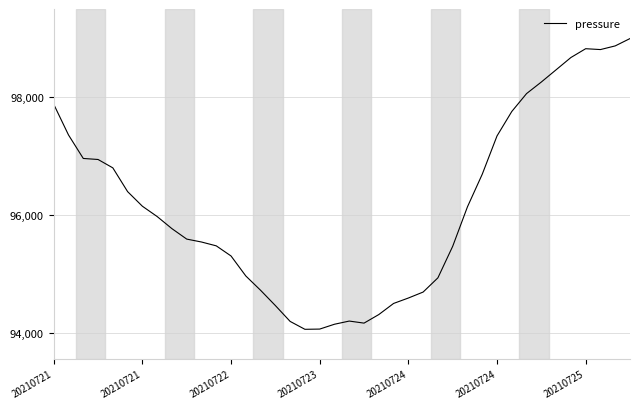

Does the chart have visible grid lines?

Yes